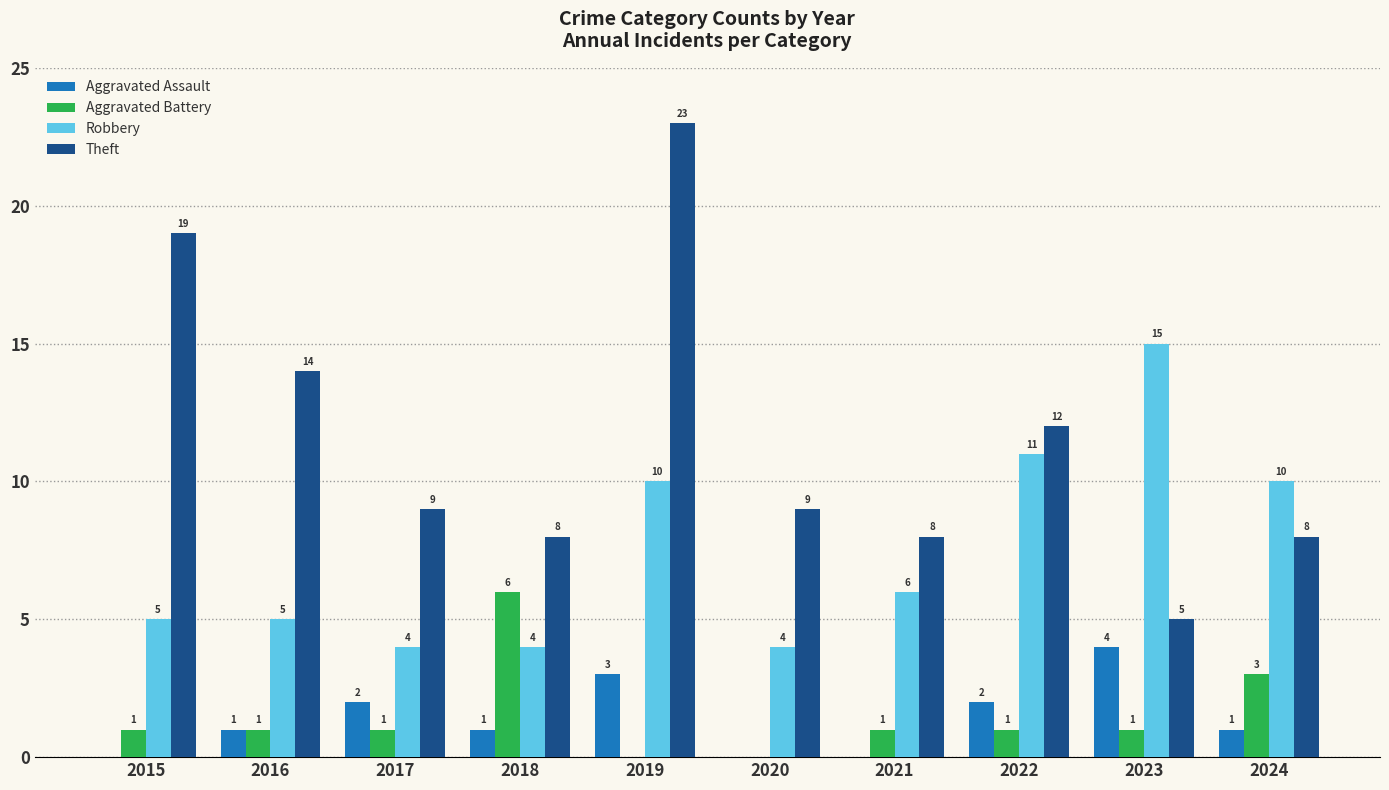

What is the maximum value shown in the chart?

23